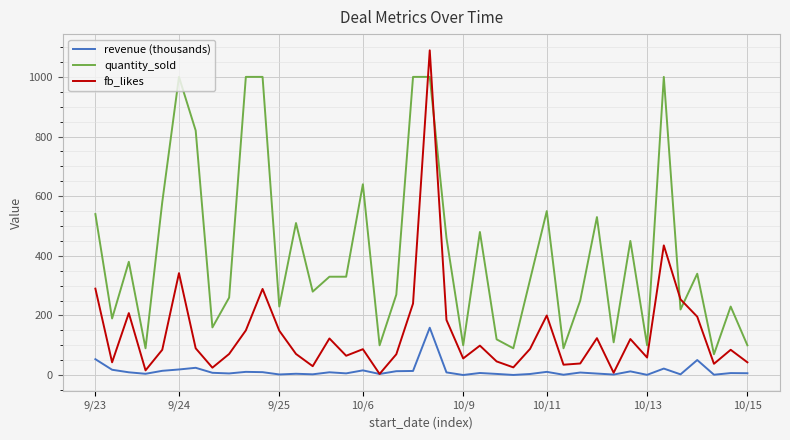

List the series in order of their overall mean, lowest first.

revenue (thousands), fb_likes, quantity_sold